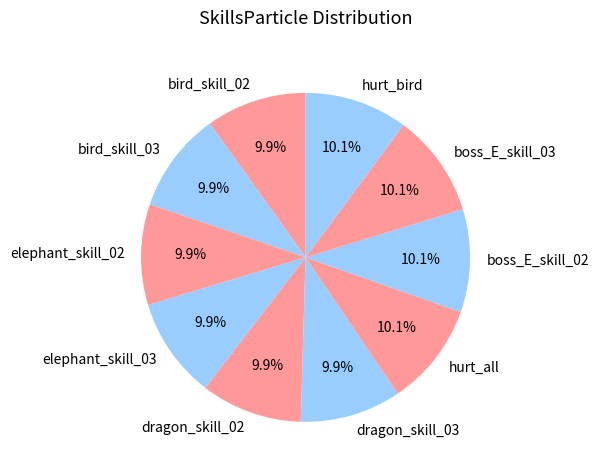

What is the ratio of the value at boss_E_skill_03 to the value at bird_skill_03?

1.0